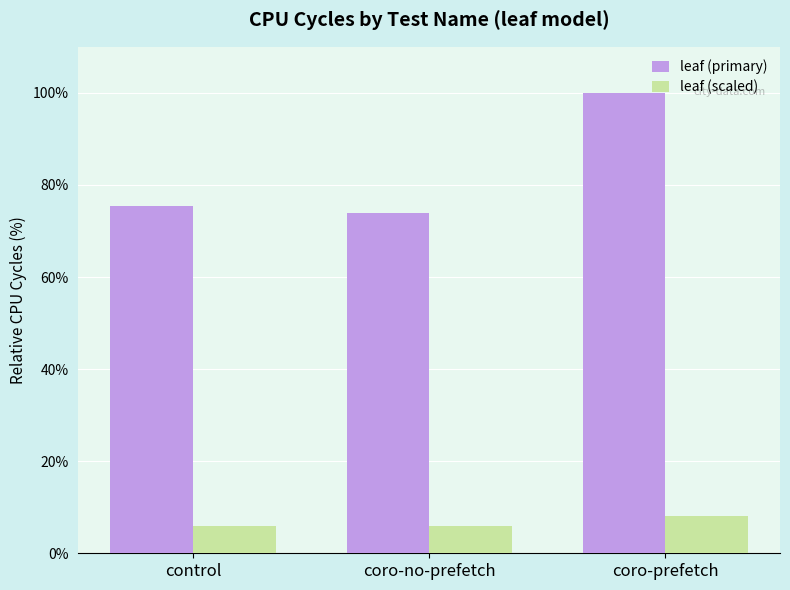

Is the value of leaf (scaled) at coro-prefetch greater than the value of leaf (primary) at coro-prefetch?

No